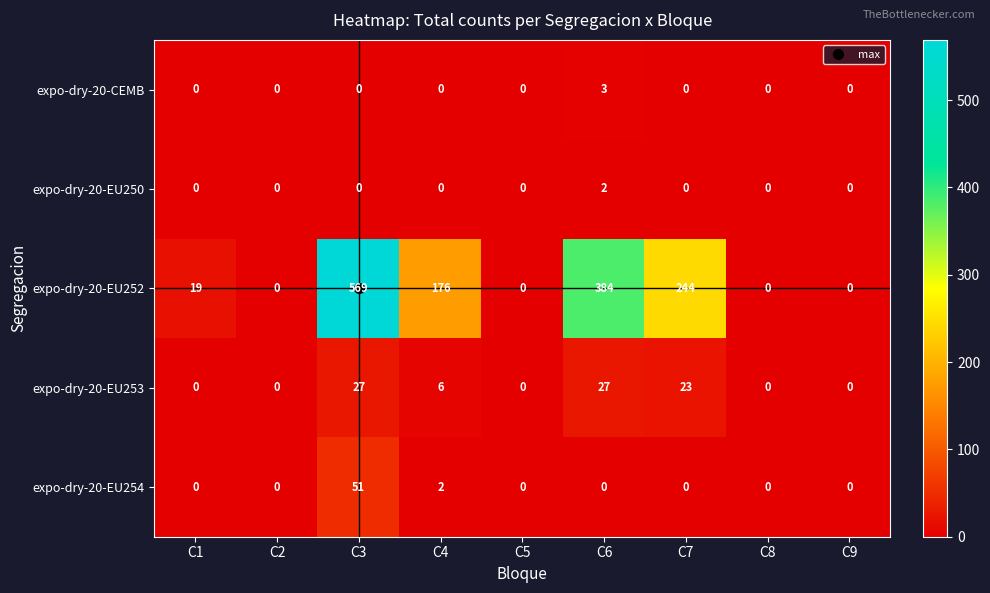

What value does the expo-dry-20-EU253 series have at C3, to the nearest 10?

30